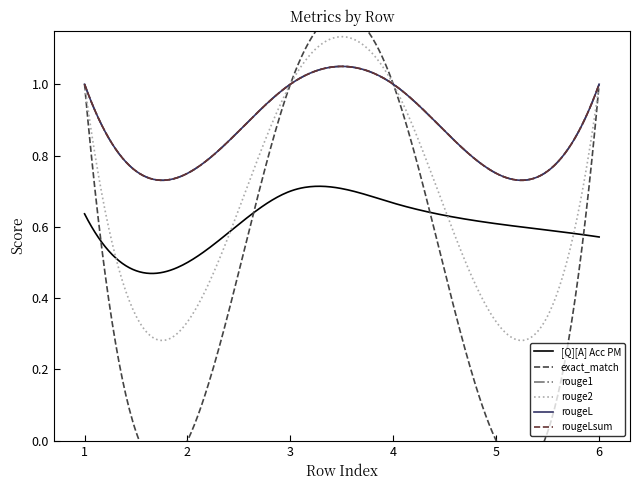

The exact_match series shows 0.5 at 0. True or false?

False